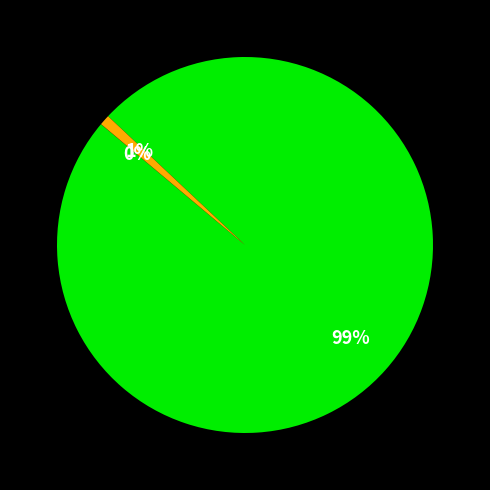

To the nearest percent, what is the average slice percentage?

33%